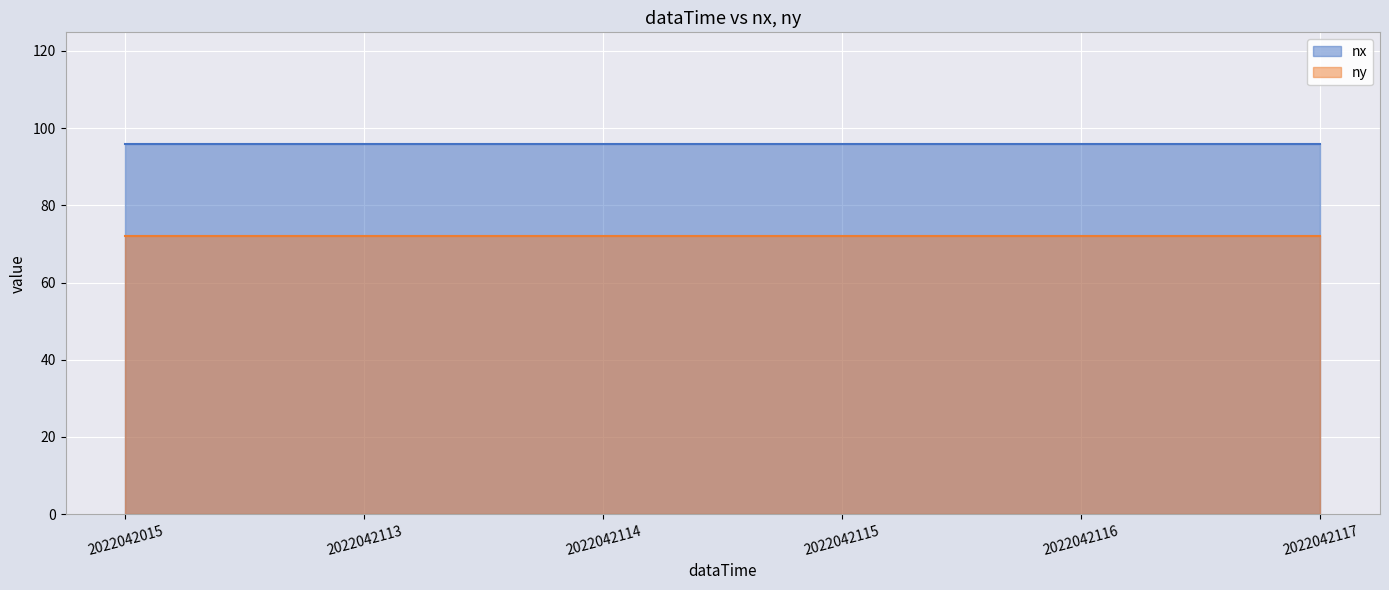

At which label does nx reach its minimum?

2022042015